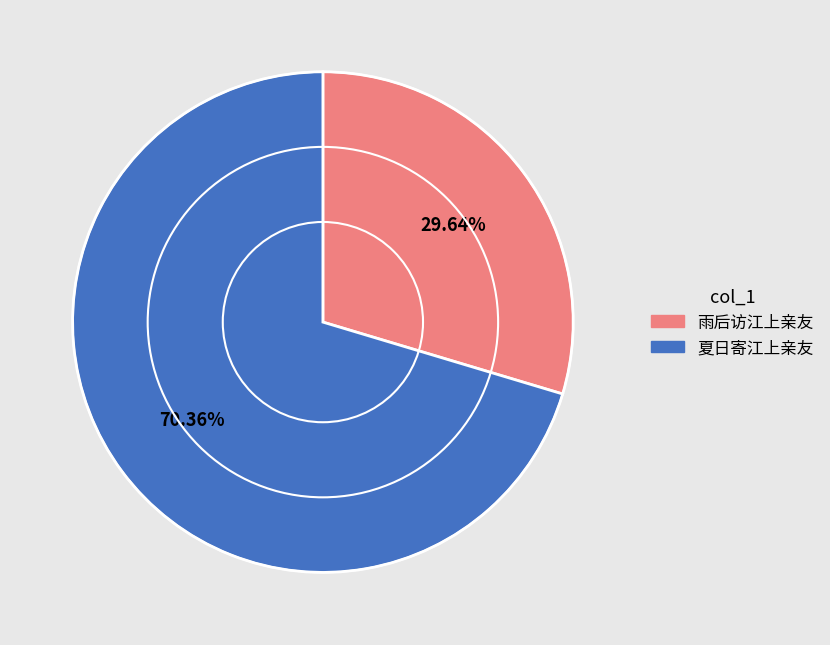

Is there any slice that represents more than half of the pie?

Yes